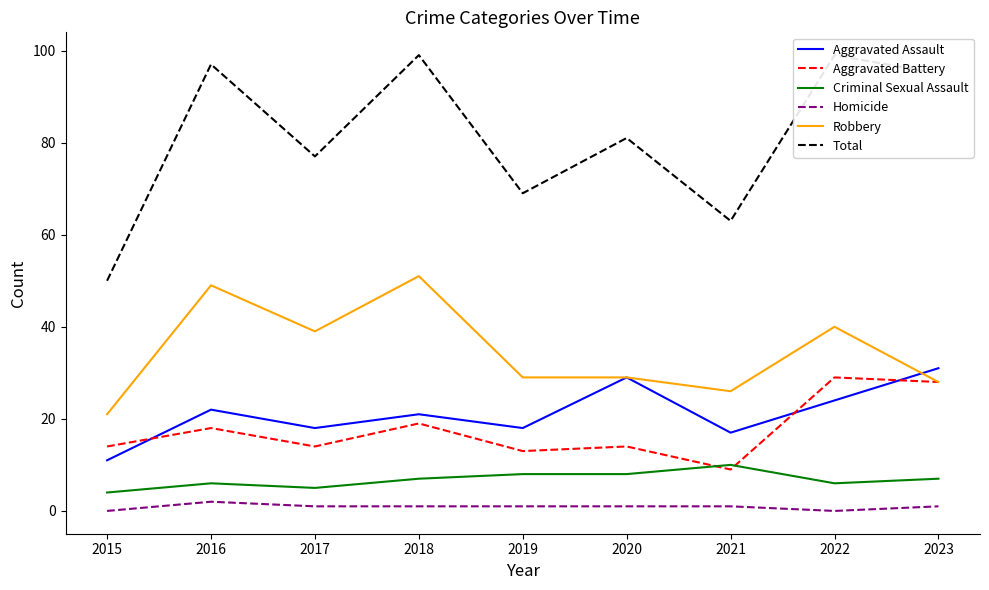

How many distinct data groups are displayed?

6